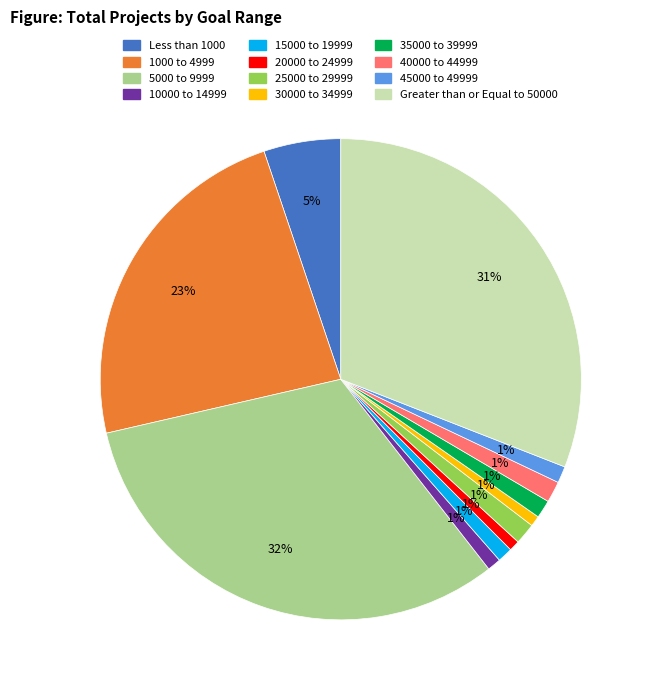

Which has a higher value, 30000 to 34999 or Less than 1000?

Less than 1000